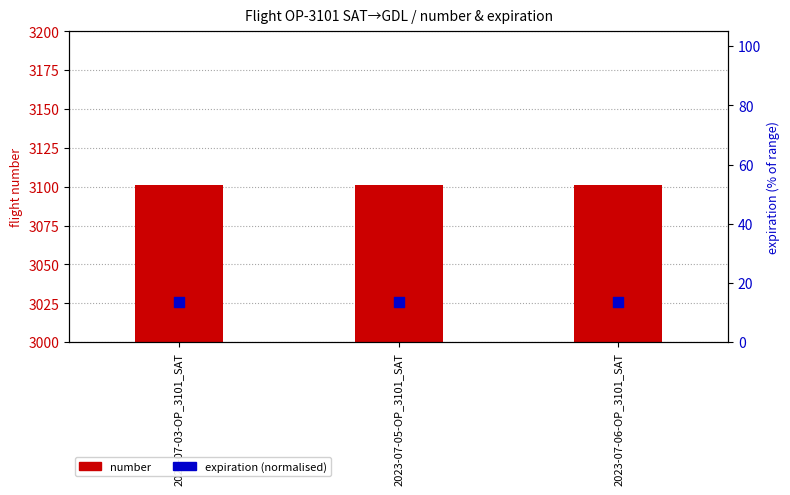

What are all the series names shown in the legend?

number, expiration (normalised)